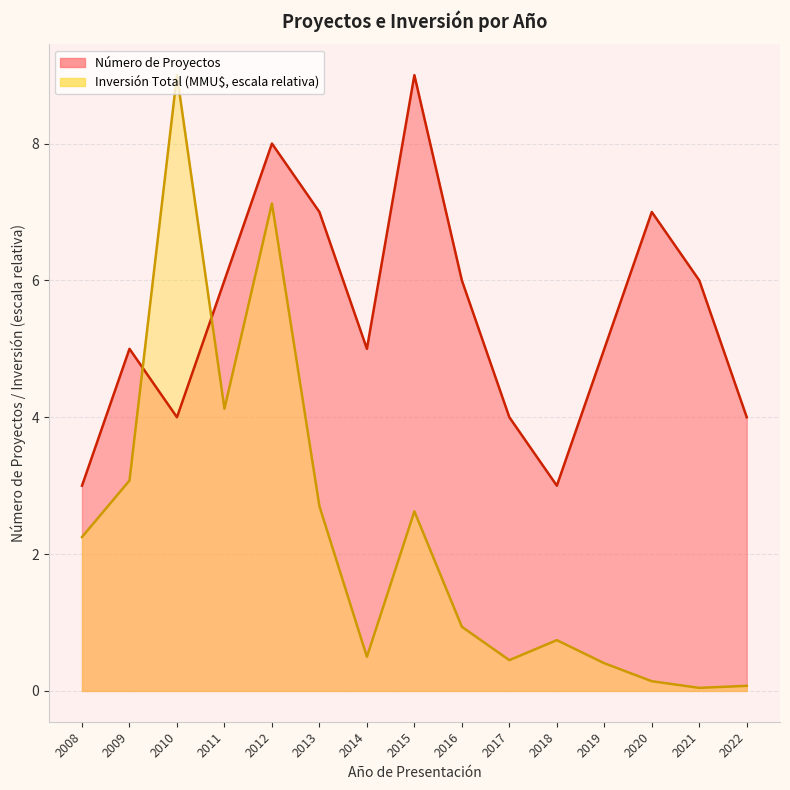

Reading left to right, transcribe all the data shown in this chart.

Número de Proyectos: 2008=3.0	2009=5.0	2010=4.0	2011=6.0	2012=8.0	2013=7.0	2014=5.0	2015=9.0	2016=6.0	2017=4.0	2018=3.0	2019=5.0	2020=7.0	2021=6.0	2022=4.0
Inversión Total (MMU$): 2008=2.2	2009=3.1	2010=9.0	2011=4.1	2012=7.1	2013=2.7	2014=0.5	2015=2.6	2016=0.9	2017=0.5	2018=0.7	2019=0.4	2020=0.1	2021=0.0	2022=0.1